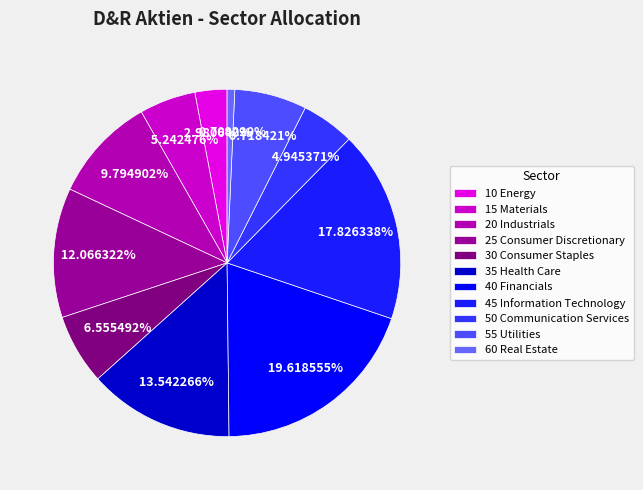

Which category has the smallest portion of the pie?

60 Real Estate